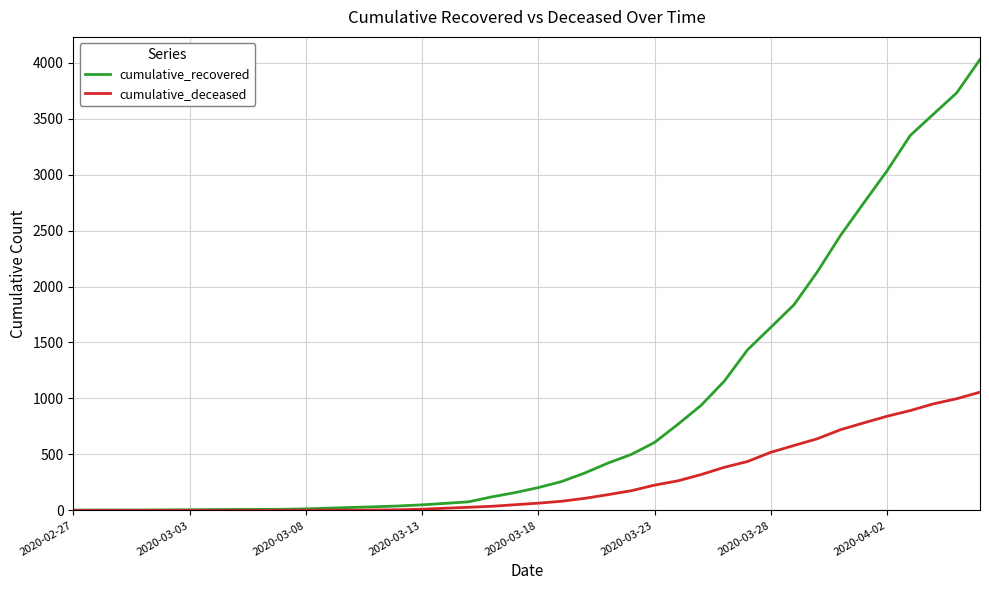

Rank the series by their maximum value, from highest to lowest.

cumulative_recovered, cumulative_deceased